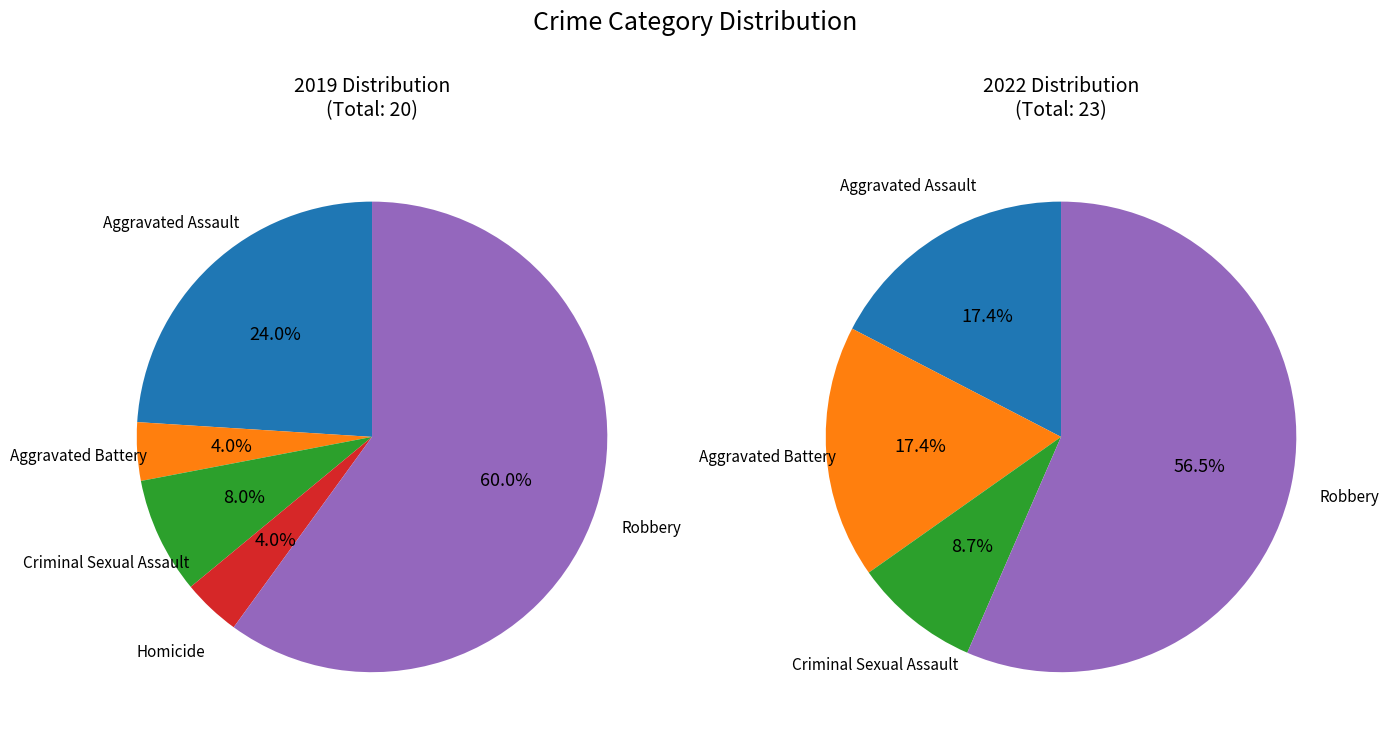

Is the sum of Criminal Sexual Assault and Aggravated Assault greater than half?

No